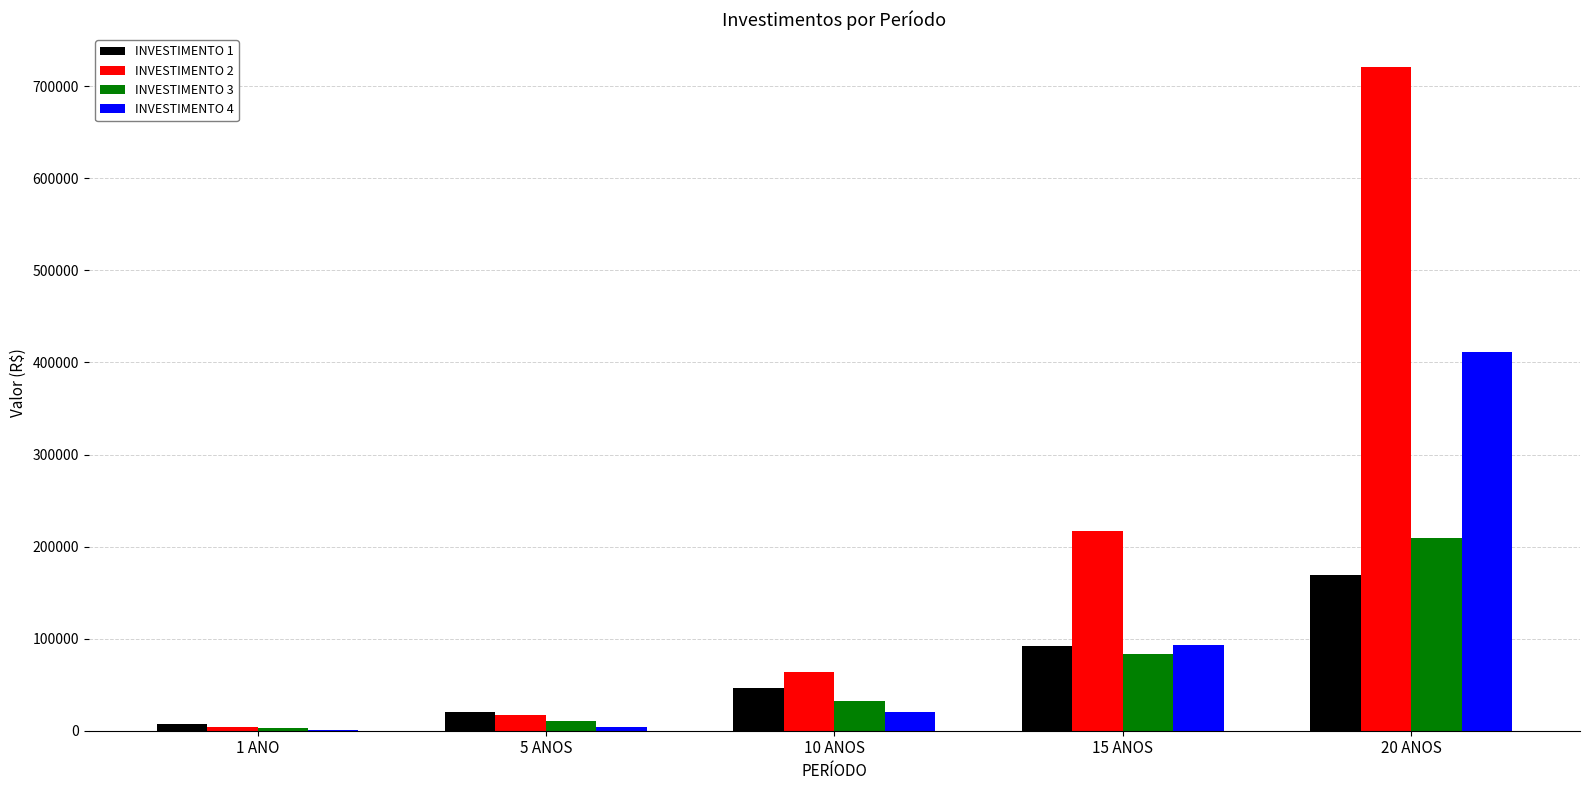

What is the maximum value for INVESTIMENTO 4?

411611.8